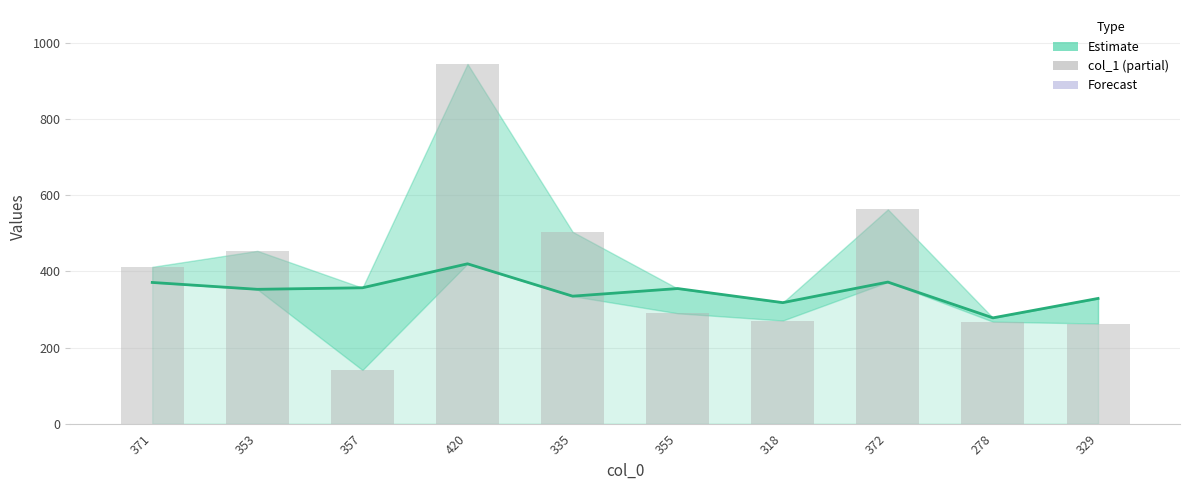

Which series has the largest total across all categories?

col_1